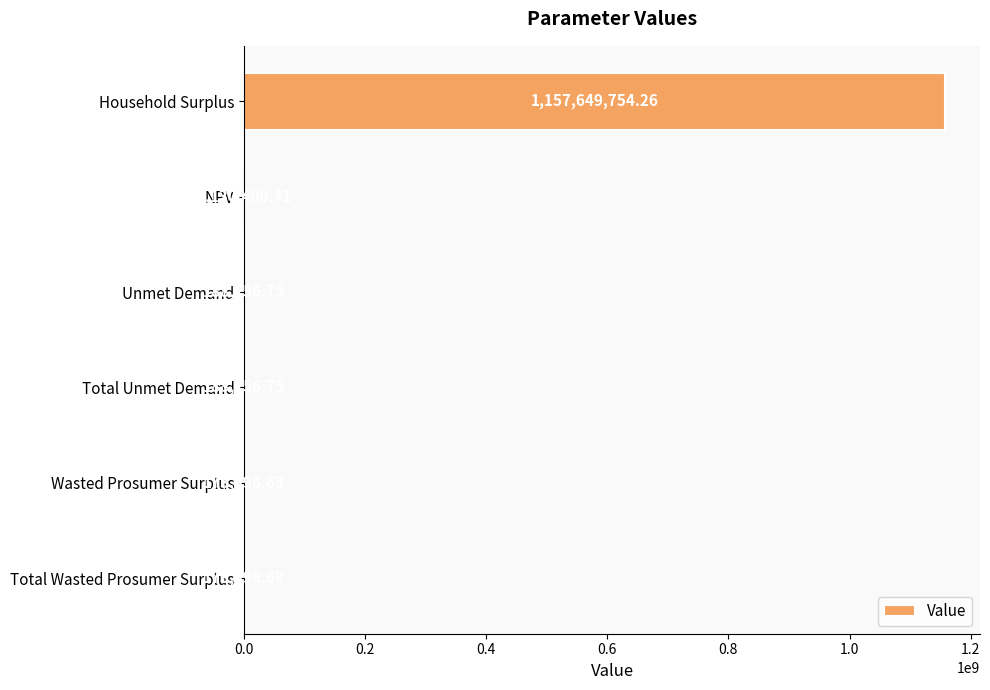

Are the bars horizontal?

Yes